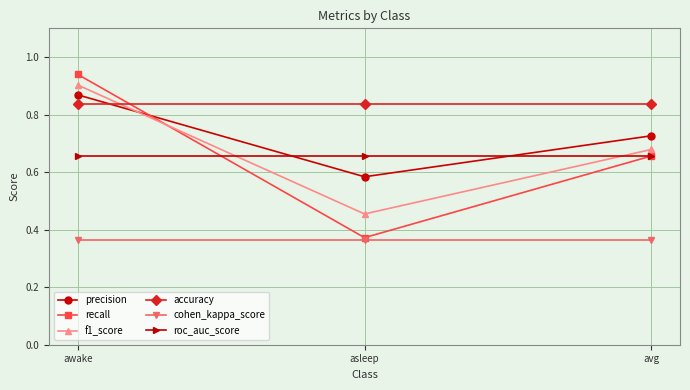

Which series has the largest total across all categories?

accuracy